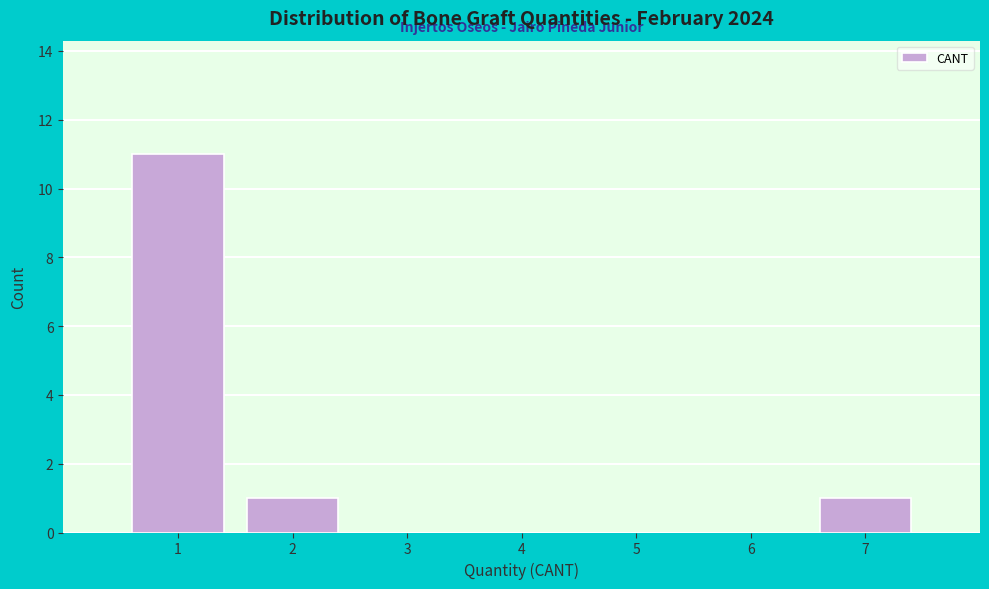

Reading left to right, list every bar in this chart as the range it spans on the x-axis followed by its height. The values are not printed on the chart, so give them approximately, as read against the axis.

0.5 to 1.5: 11
1.5 to 2.5: 1
2.5 to 3.5: 0
3.5 to 4.5: 0
4.5 to 5.5: 0
5.5 to 6.5: 0
6.5 to 7.5: 1